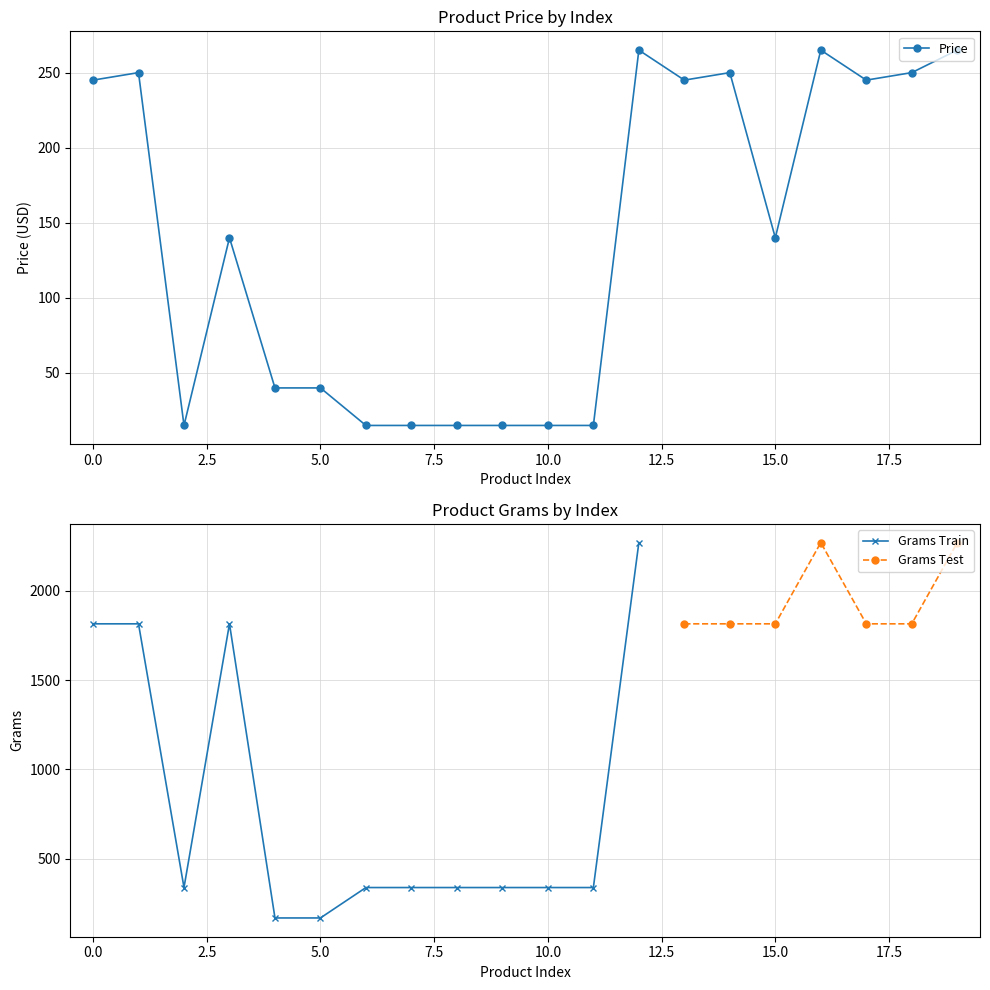

How many data points in Grams Train are above 1814?

1